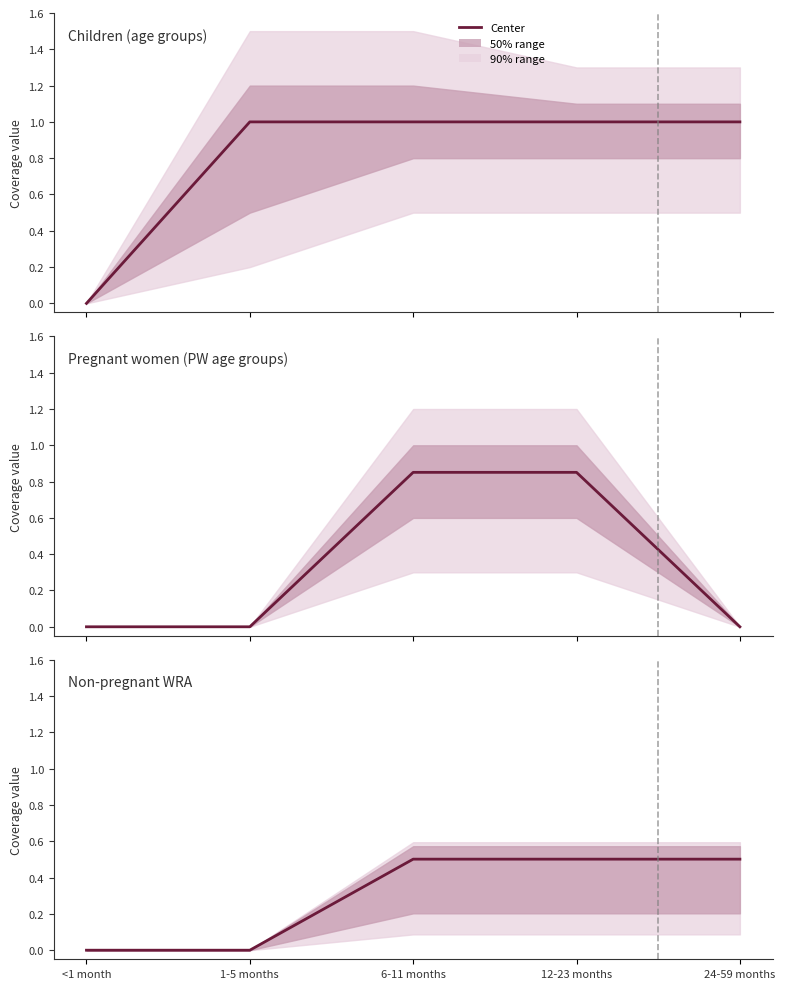

List the labels in order of value, smallest first.

<1 month, 1-5 months, 6-11 months, 12-23 months, 24-59 months